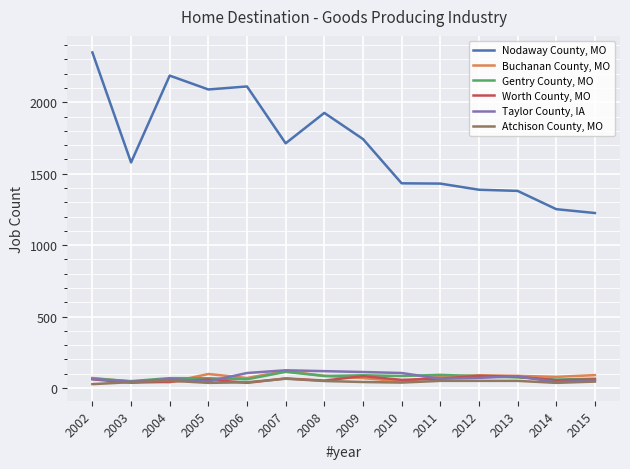

Which series has the largest range (max minus min)?

Nodaway County, MO